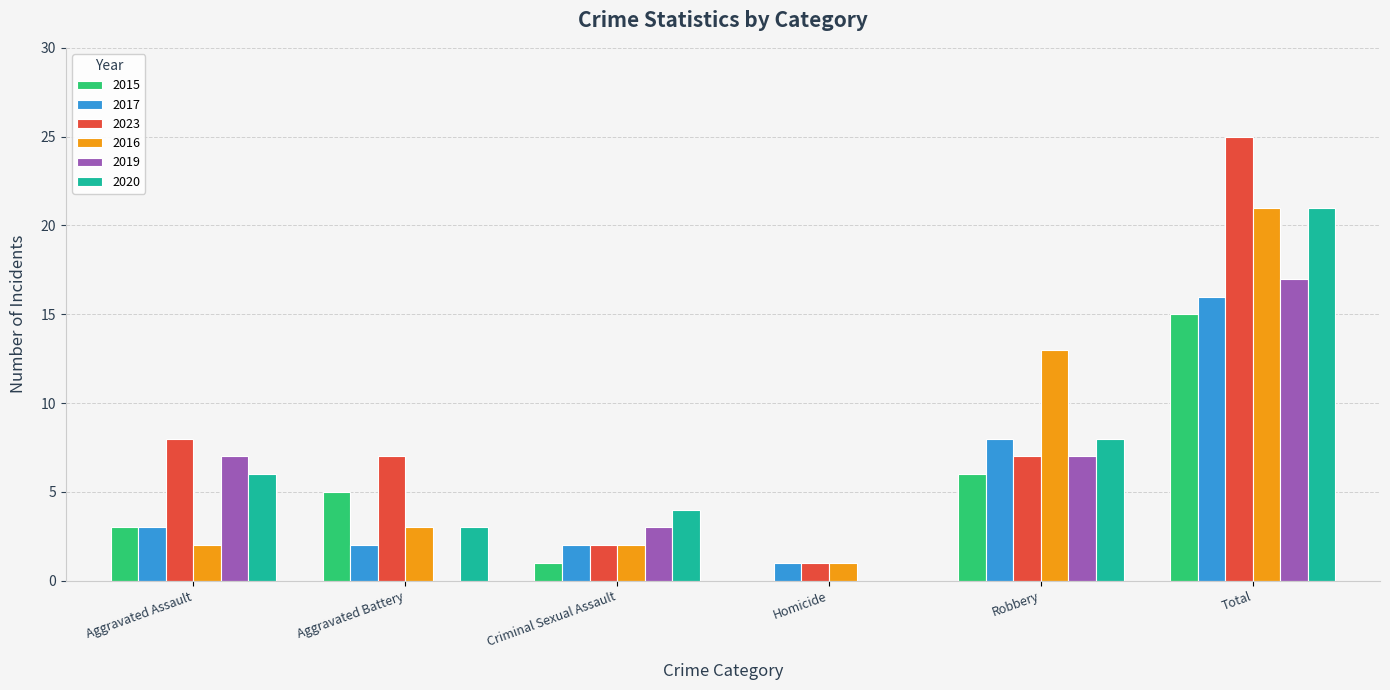

Is the value of 2019 at Criminal Sexual Assault greater than the value of 2020 at Criminal Sexual Assault?

No